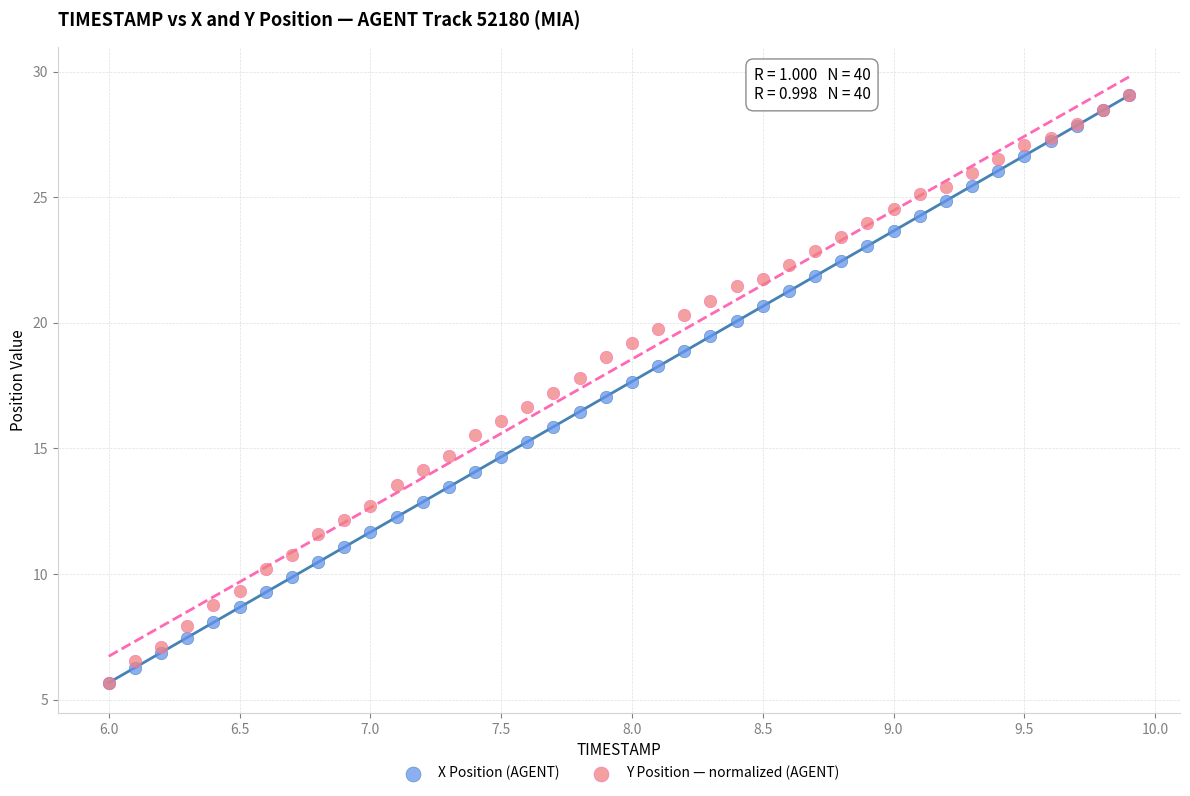

What are all the series names shown in the legend?

X Position (AGENT), Y Position — normalized (AGENT)